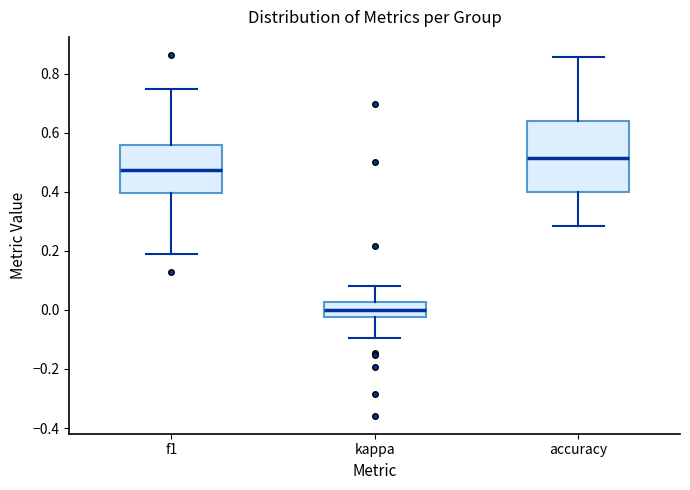

Reading left to right, read every box against the y-axis: the position of its median line, the range the box covers, and the ends of its whiskers. The values are not printed on the chart, so give them approximately, as read against the axis.

f1: median 0.48, box 0.40 to 0.56, whiskers 0.18 to 0.74
kappa: median 0.00, box -0.02 to 0.02, whiskers -0.10 to 0.08
accuracy: median 0.52, box 0.40 to 0.64, whiskers 0.28 to 0.86